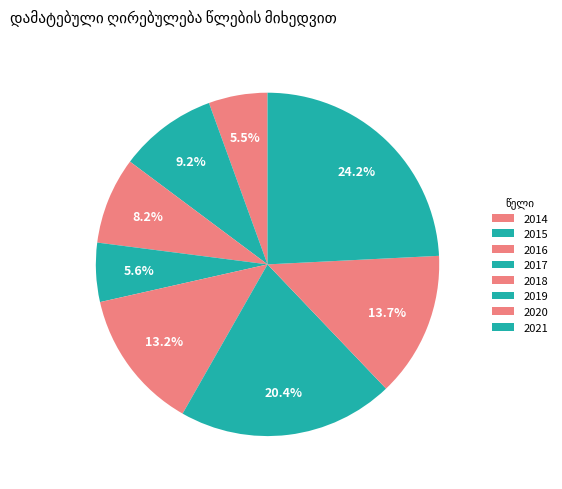

Between 2018 and 2020, which is larger?

2020